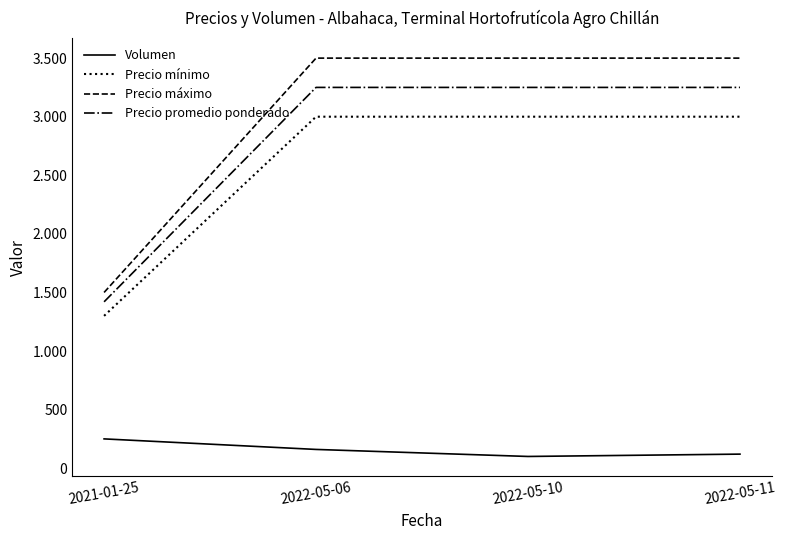

Reading left to right, what are all the values shown in this chart?

Volumen: 2021-01-25=250	2022-05-06=160	2022-05-10=100	2022-05-11=120
Precio mínimo: 2021-01-25=1300	2022-05-06=3000	2022-05-10=3000	2022-05-11=3000
Precio máximo: 2021-01-25=1500	2022-05-06=3500	2022-05-10=3500	2022-05-11=3500
Precio promedio ponderado: 2021-01-25=1420	2022-05-06=3250	2022-05-10=3250	2022-05-11=3250